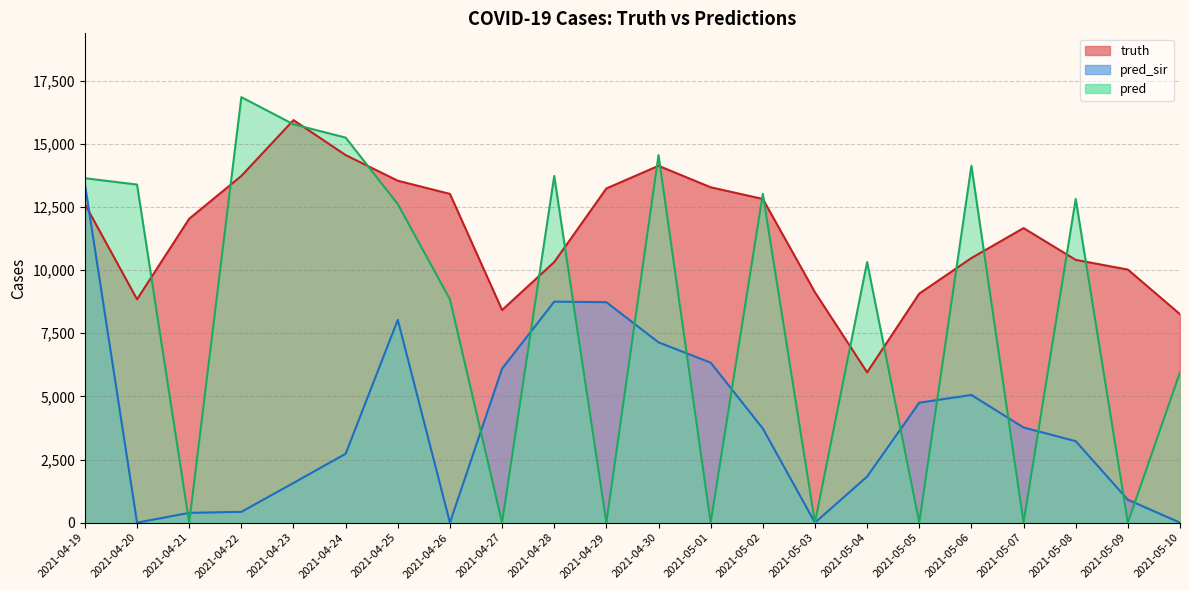

Read the pred value at 2021-04-26.

8845.0